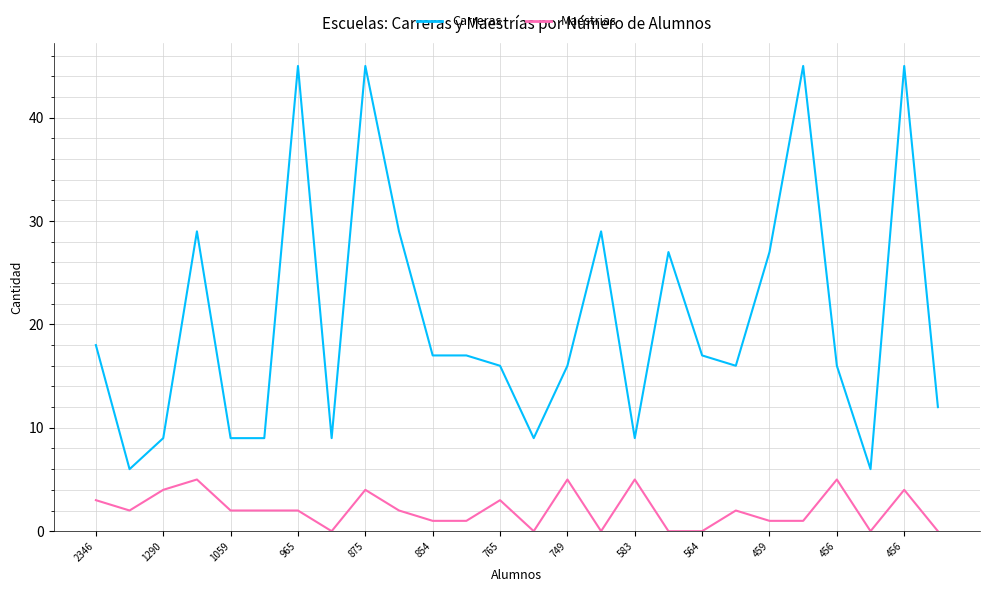

True or false: Carreras and Maestrias cross at least once.

False